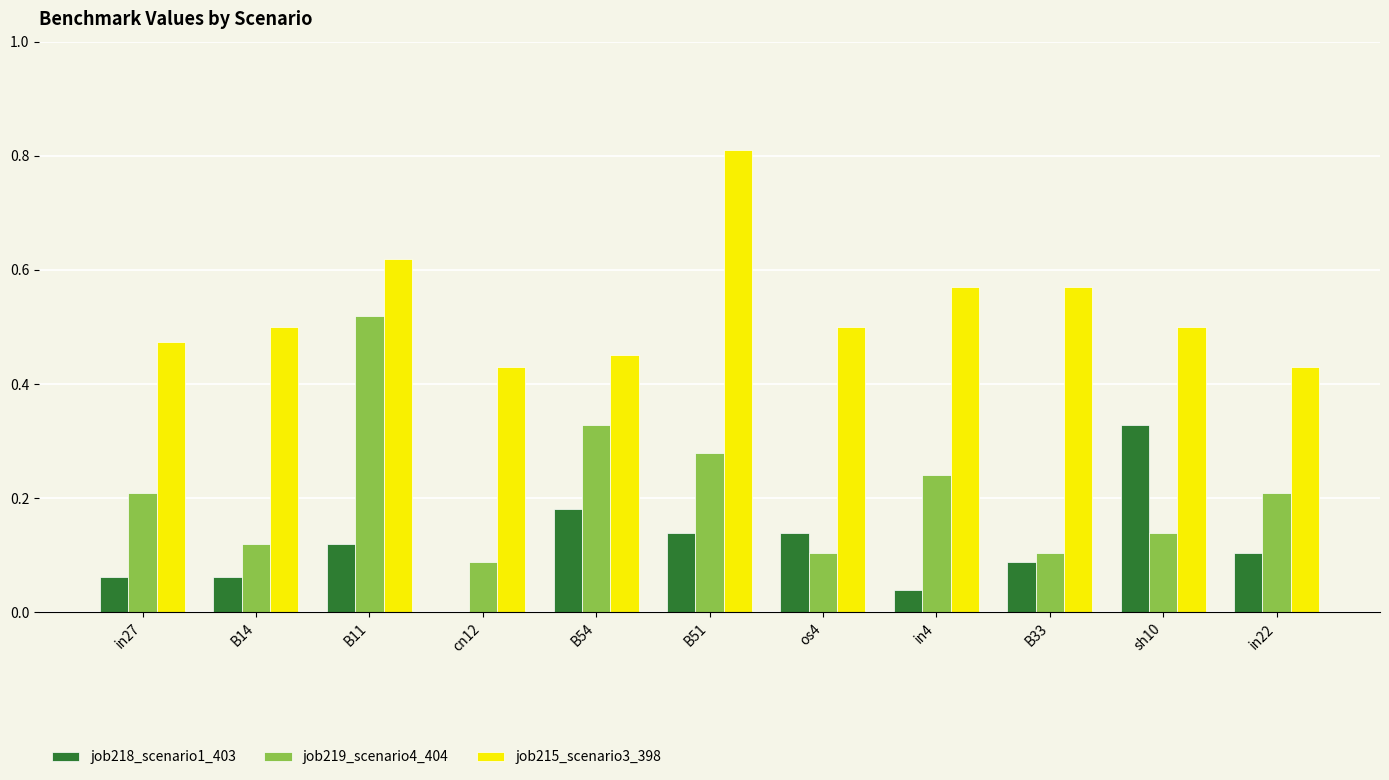

What is the sum of the job215_scenario3_398 values at B14 and cn12?

0.9